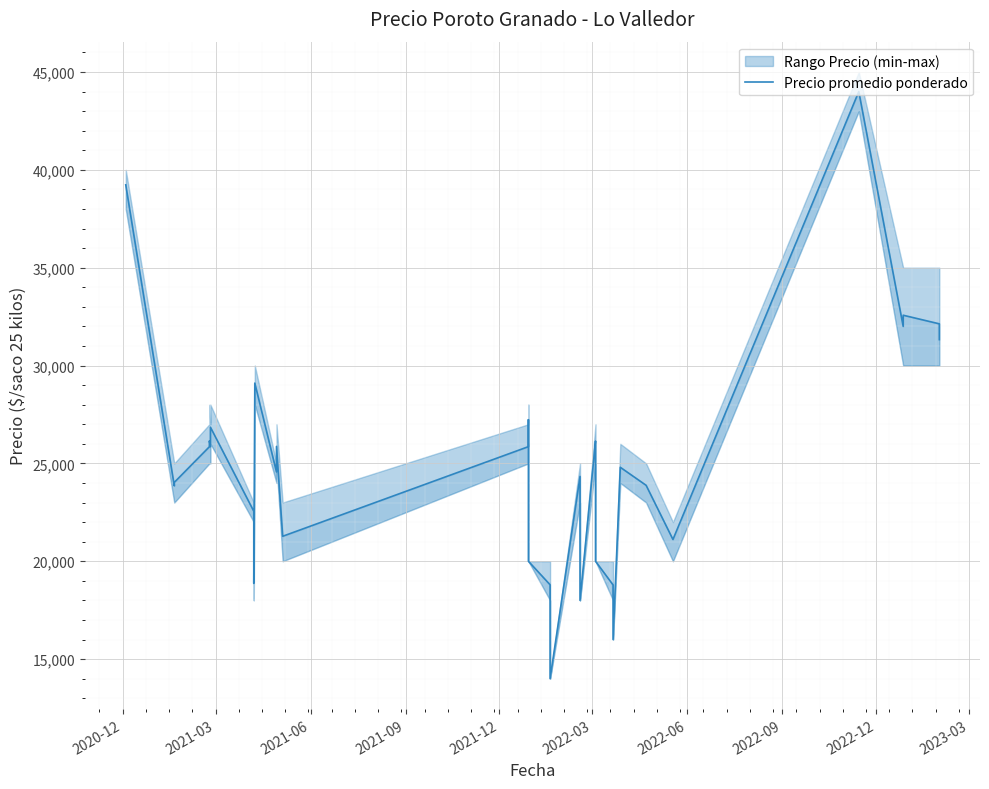

What is the label of the 34th point from the right?

2022-06